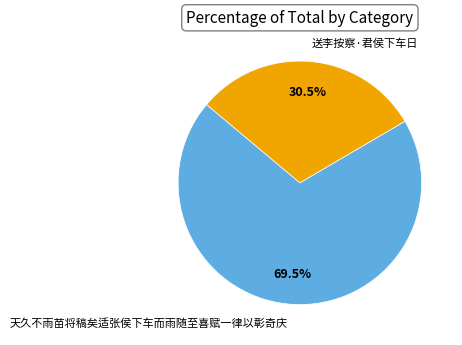

To the nearest percent, what is the difference between the largest and smallest slice percentages?

39%